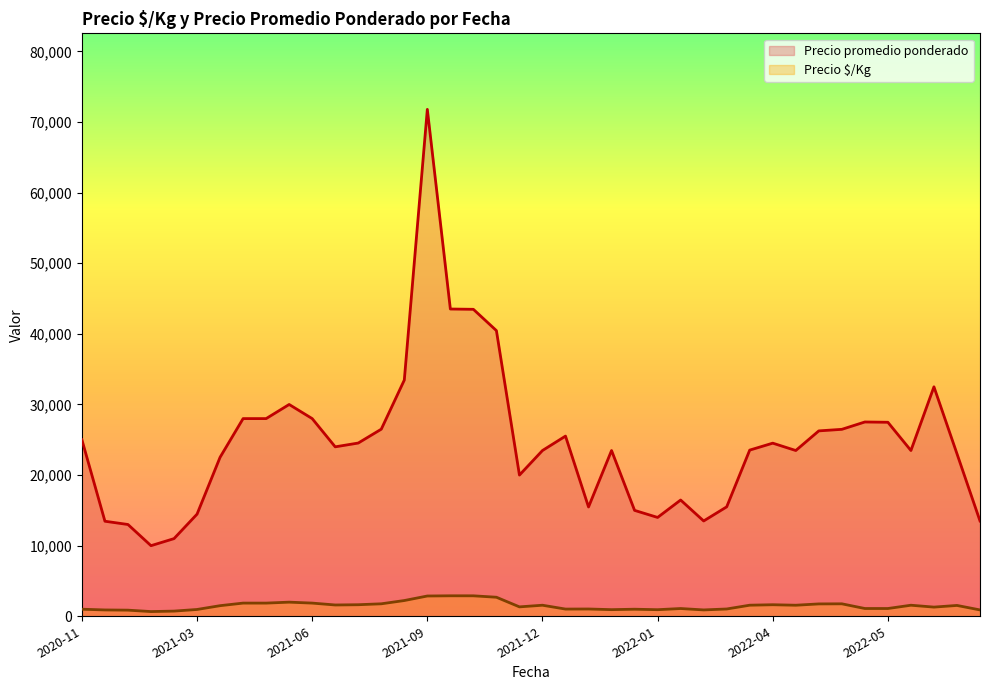

Rank the series by their maximum value, from lowest to highest.

Precio $/Kg, Precio promedio ponderado